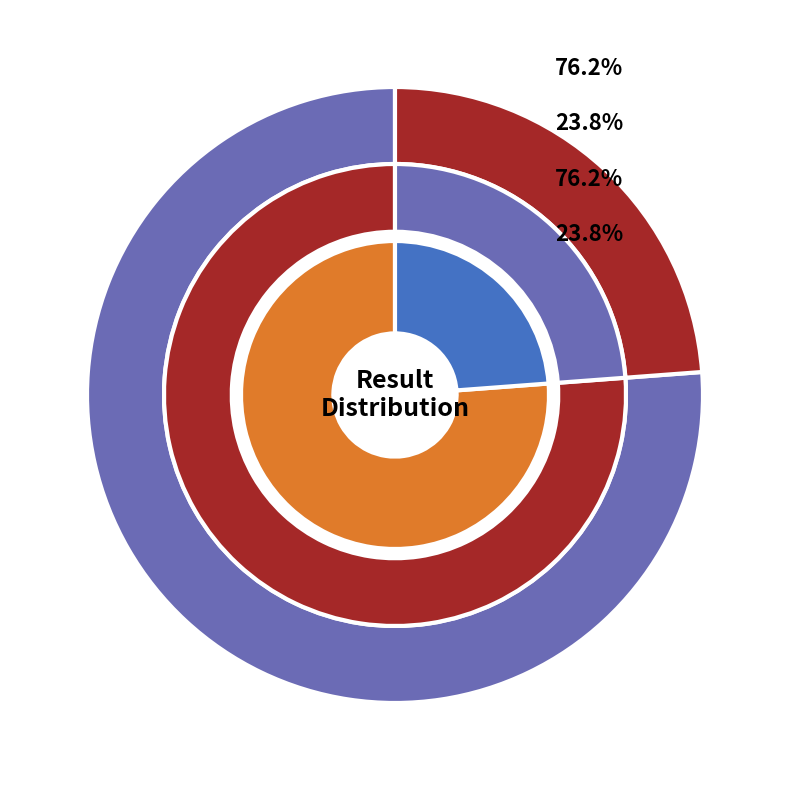

Between PASS and FAIL, which is larger?

PASS